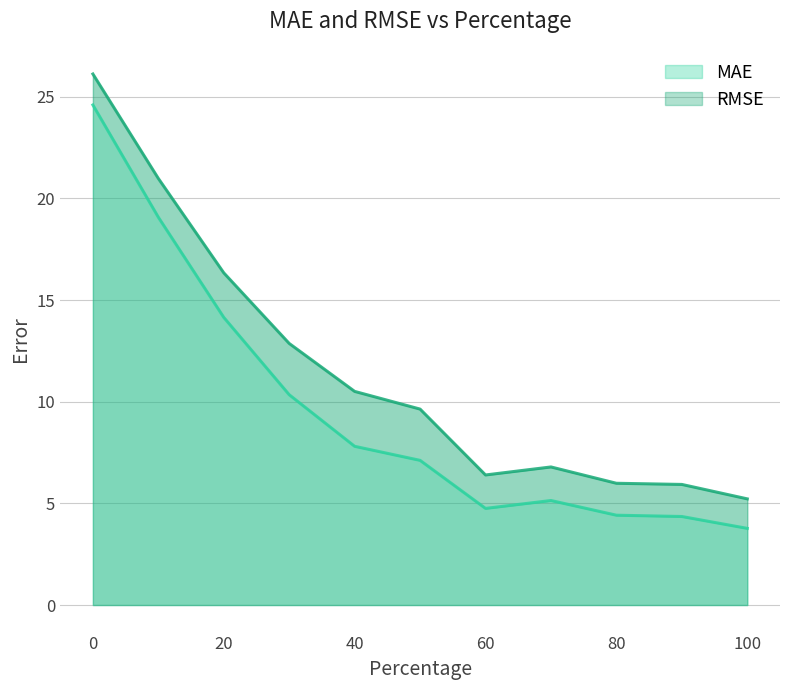

At 80, list the series in order from largest to smallest.

RMSE, MAE